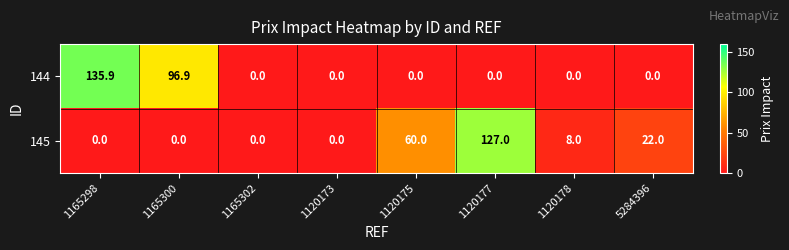

Rank the series by their average value, from lowest to highest.

145, 144